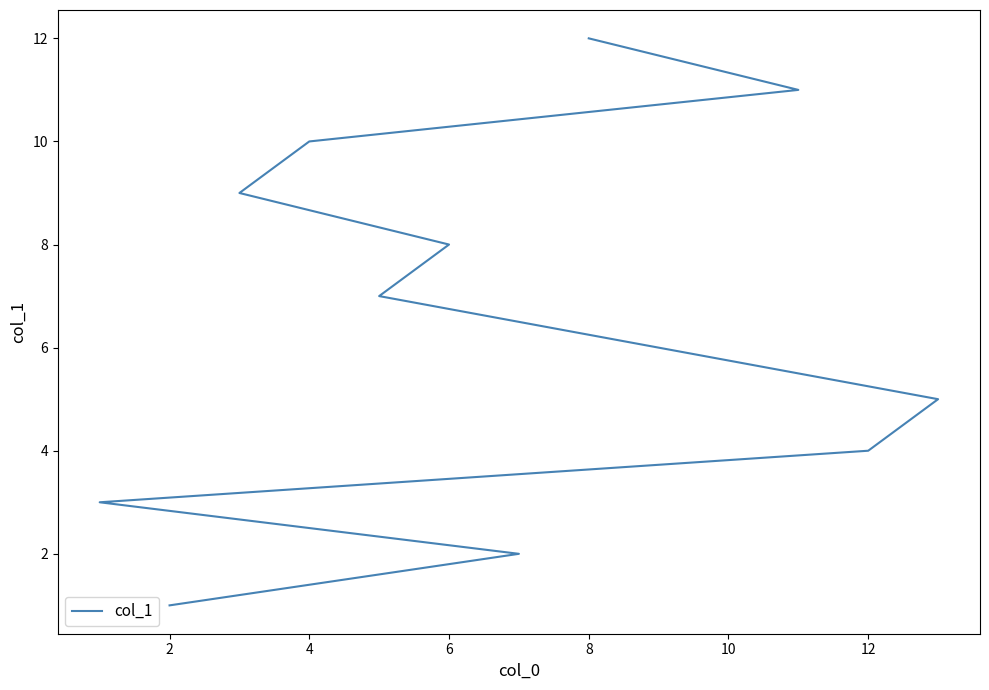

Read the value at 6, to the nearest 10.

10